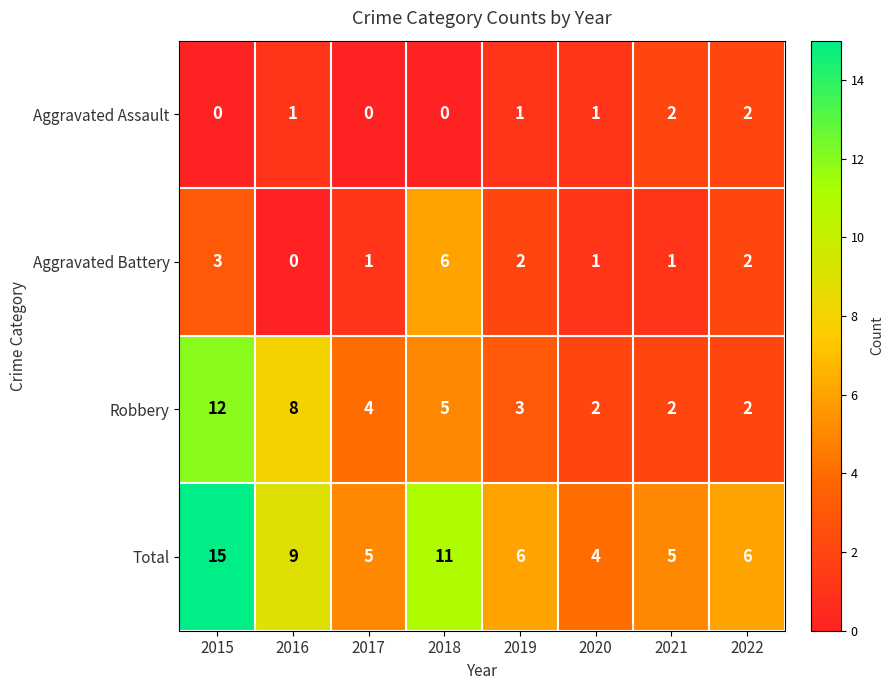

At which label does Aggravated Battery first exceed 2?

2015